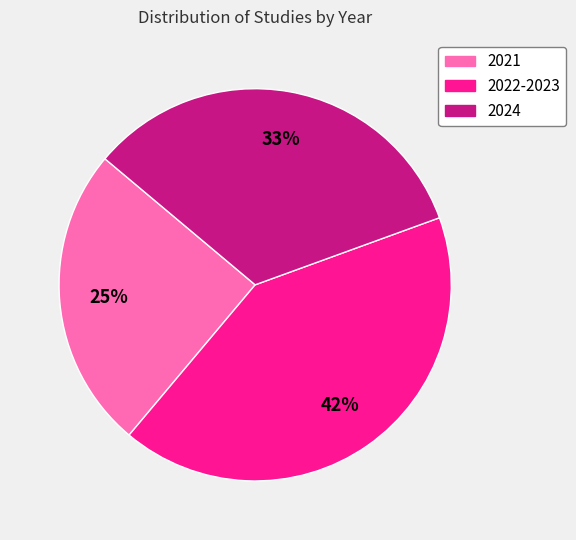

To the nearest percent, what is the combined percentage of 2022-2023 and 2021?

67%